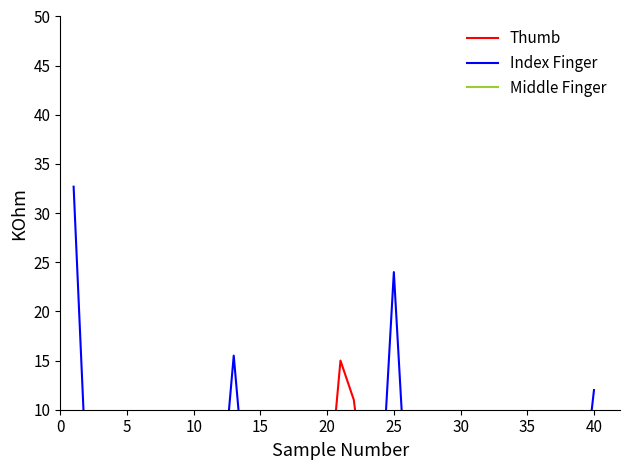

Is it true that Index Finger equals 11.6 at 15?

False